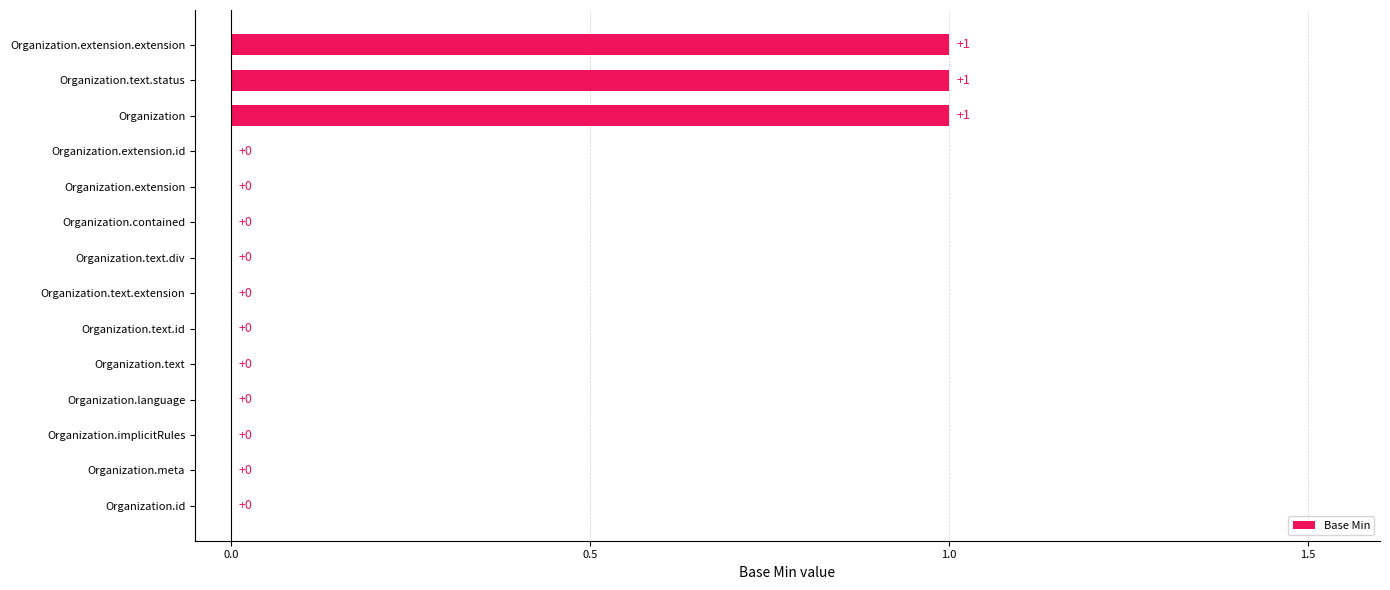

What is the sum of all values?

3